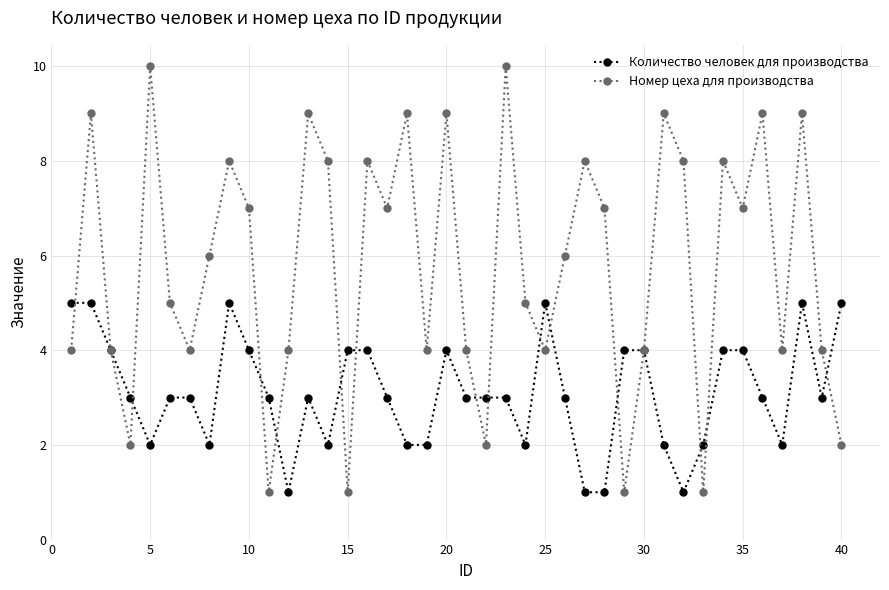

What is the average value of the Номер цеха для производства series?

6